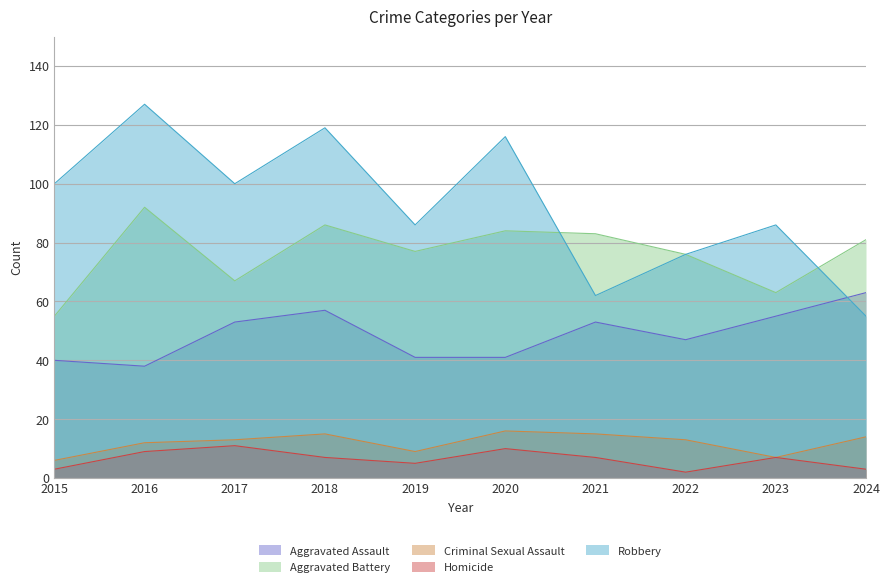

What are all the series names shown in the legend?

Aggravated Assault, Aggravated Battery, Criminal Sexual Assault, Homicide, Robbery